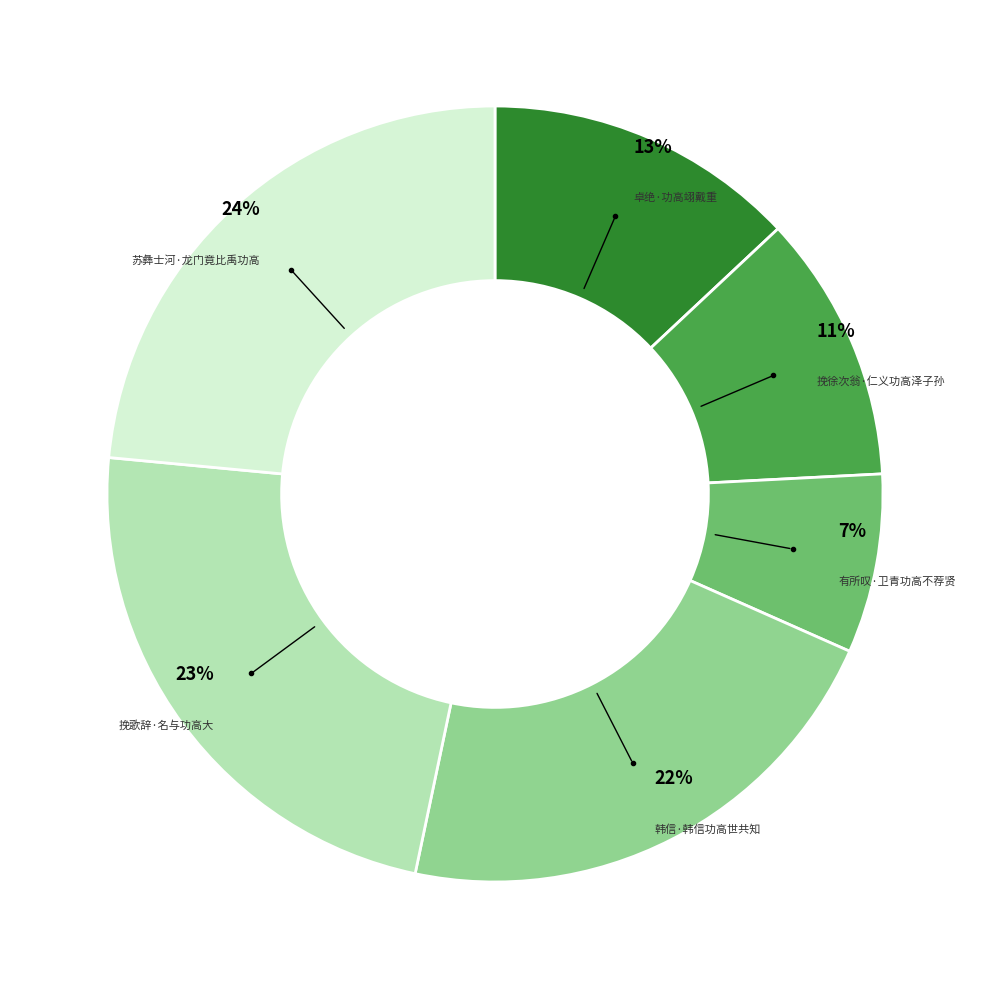

Count the number of slices in the pie.

6